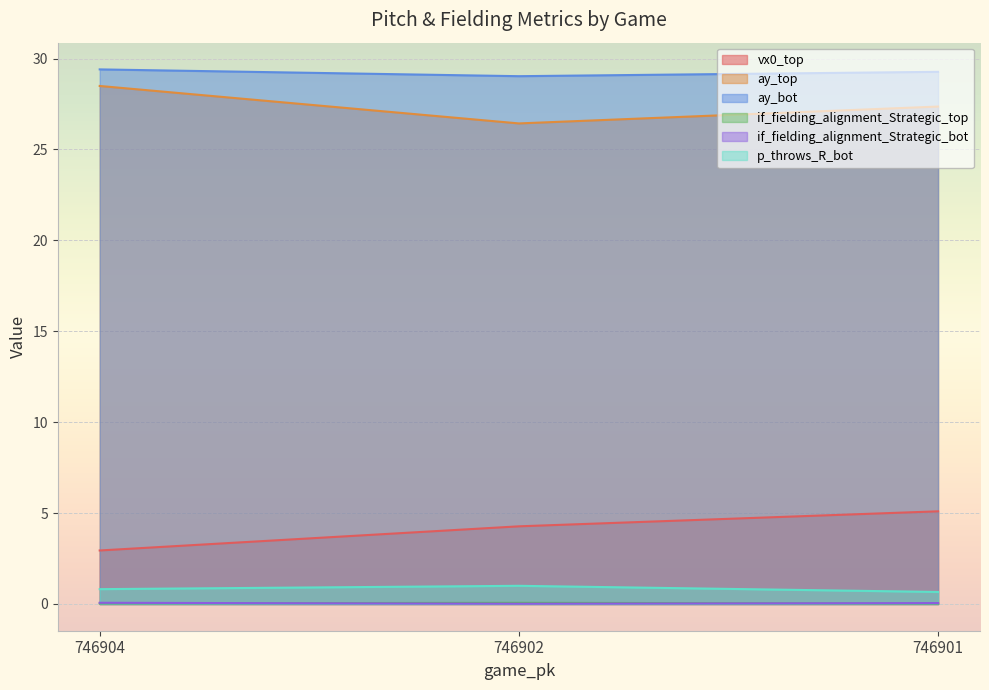

Which category has the lowest value across all series?

746902